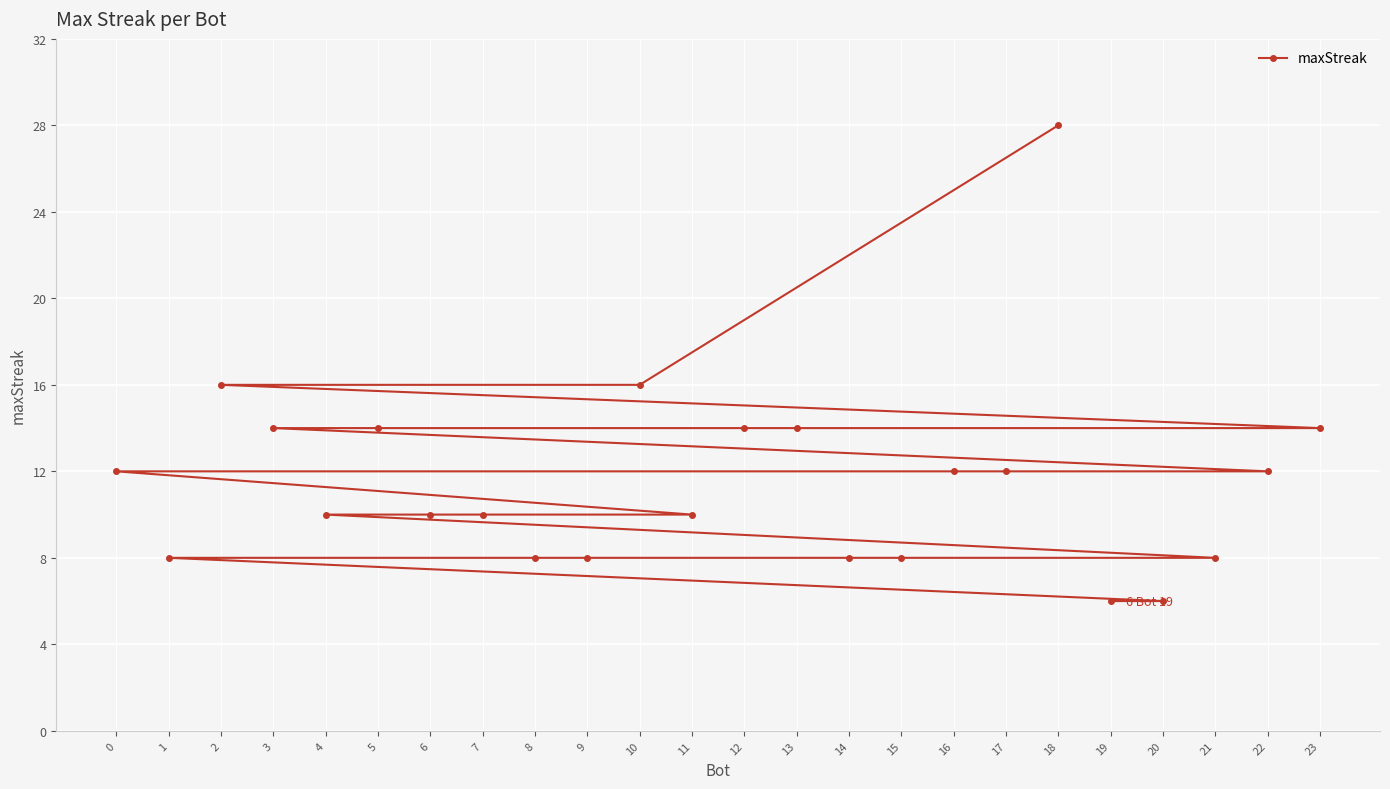

Count the number of categories in the chart.

24